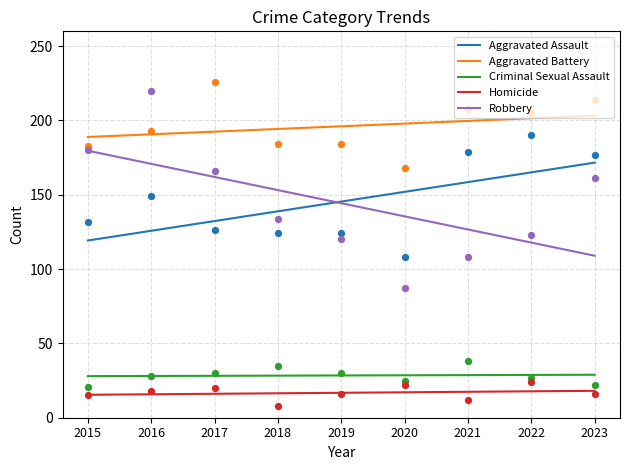

Which series contains the highest Y value?

Aggravated Battery